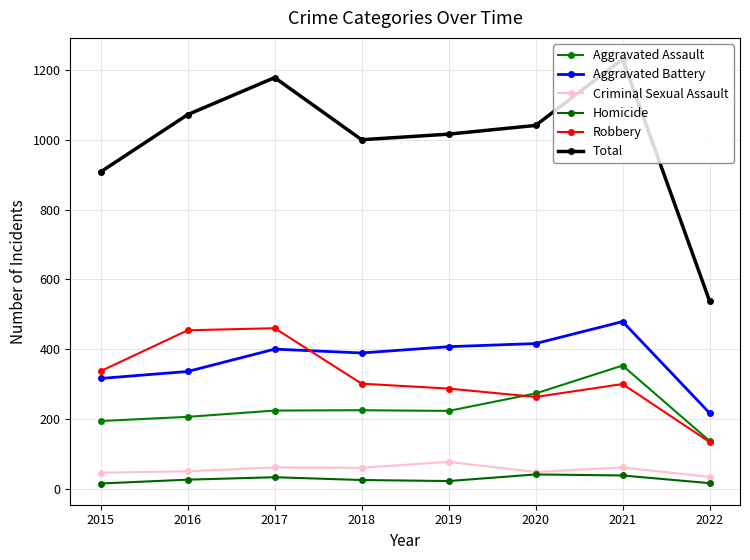

Which series has the largest total across all categories?

Total